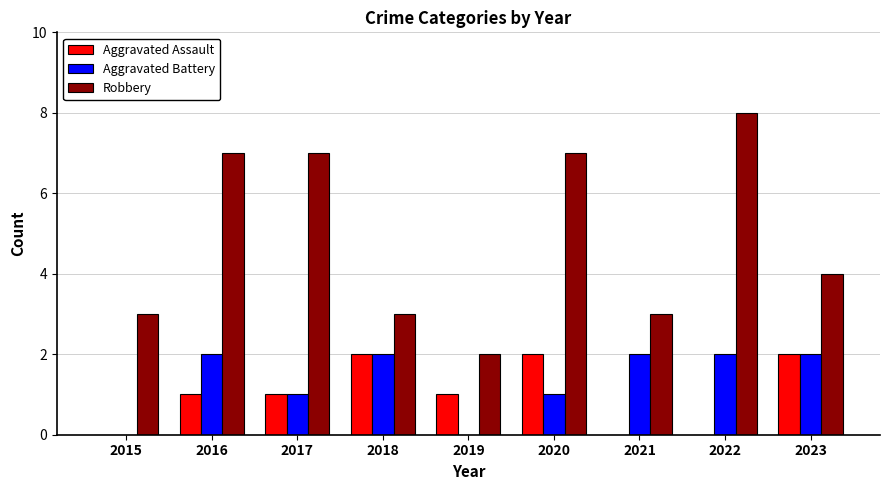

Reading right to left, list all the values displayed in this chart.

Aggravated Assault: 2023=2	2022=0	2021=0	2020=2	2019=1	2018=2	2017=1	2016=1	2015=0
Aggravated Battery: 2023=2	2022=2	2021=2	2020=1	2019=0	2018=2	2017=1	2016=2	2015=0
Robbery: 2023=4	2022=8	2021=3	2020=7	2019=2	2018=3	2017=7	2016=7	2015=3